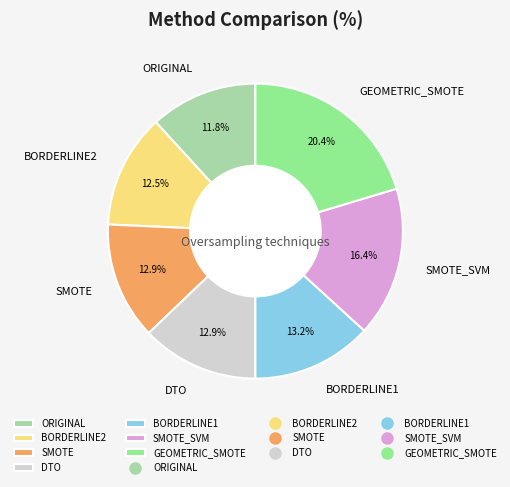

The DTO slice represents 13% of the pie. True or false?

True